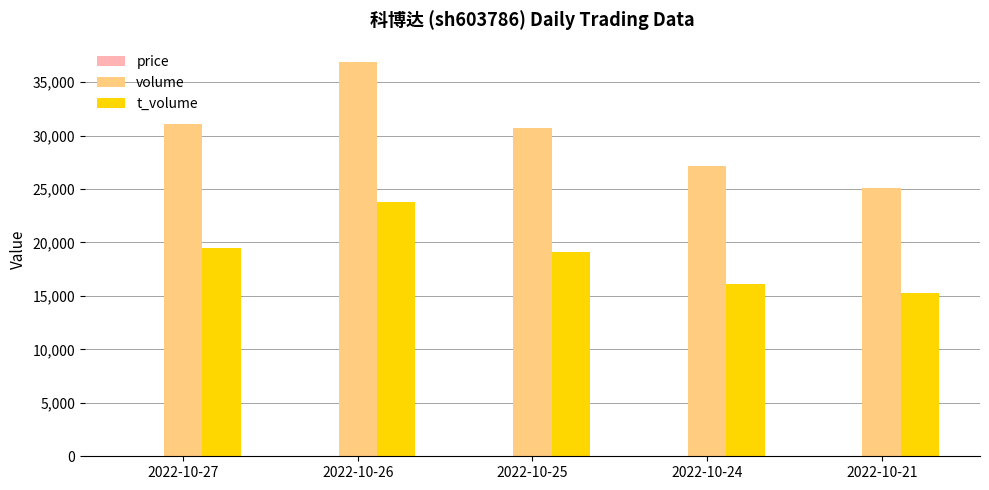

The value of t_volume at 2022-10-24 is 5034.3. True or false?

False